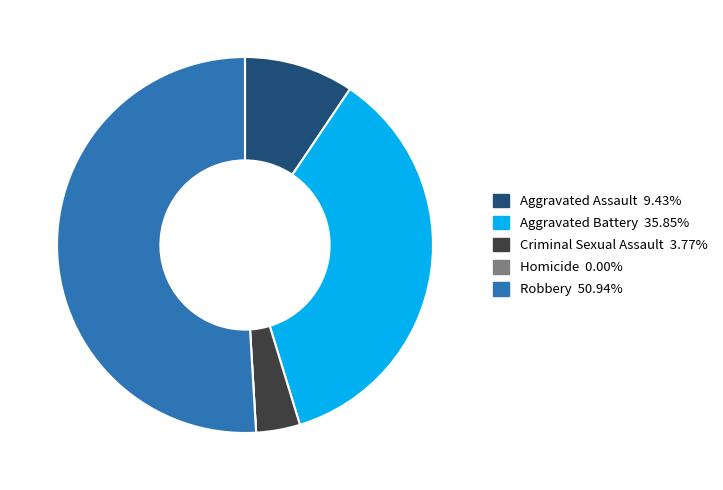

Which slice is the largest?

Robbery